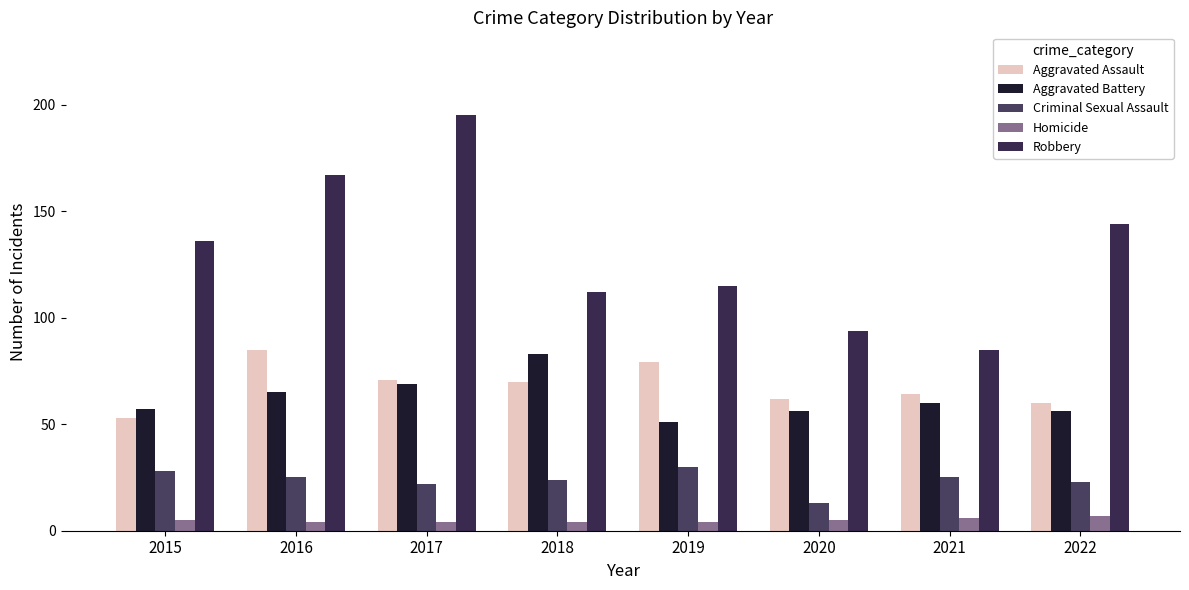

The Robbery series shows 150 at 2019. True or false?

False